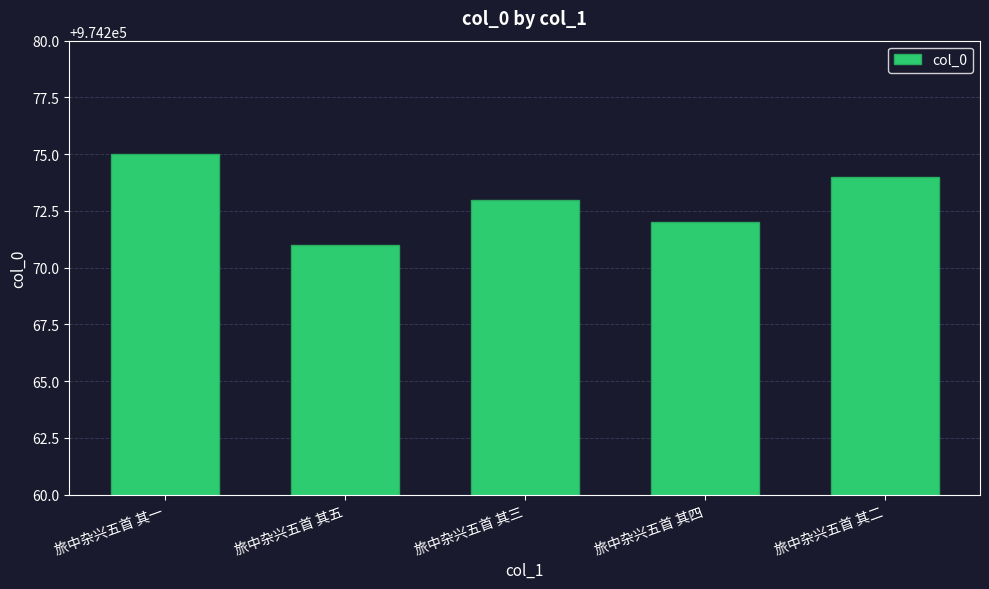

The value at 旅中杂兴五首 其一 is 1539590. True or false?

False